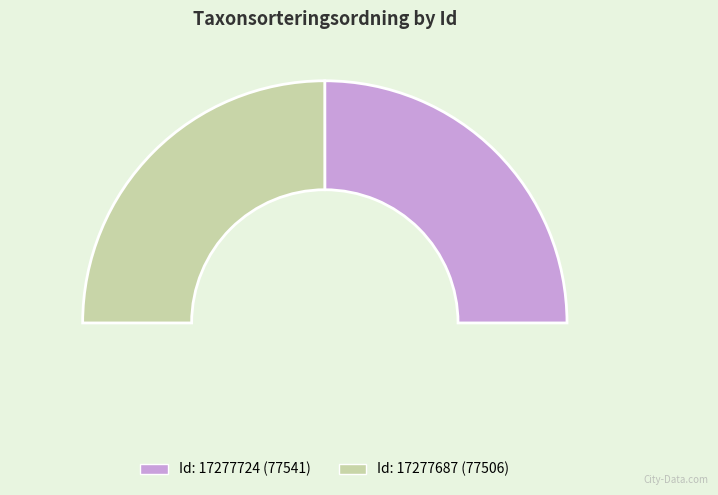

Count the number of slices in the pie.

2